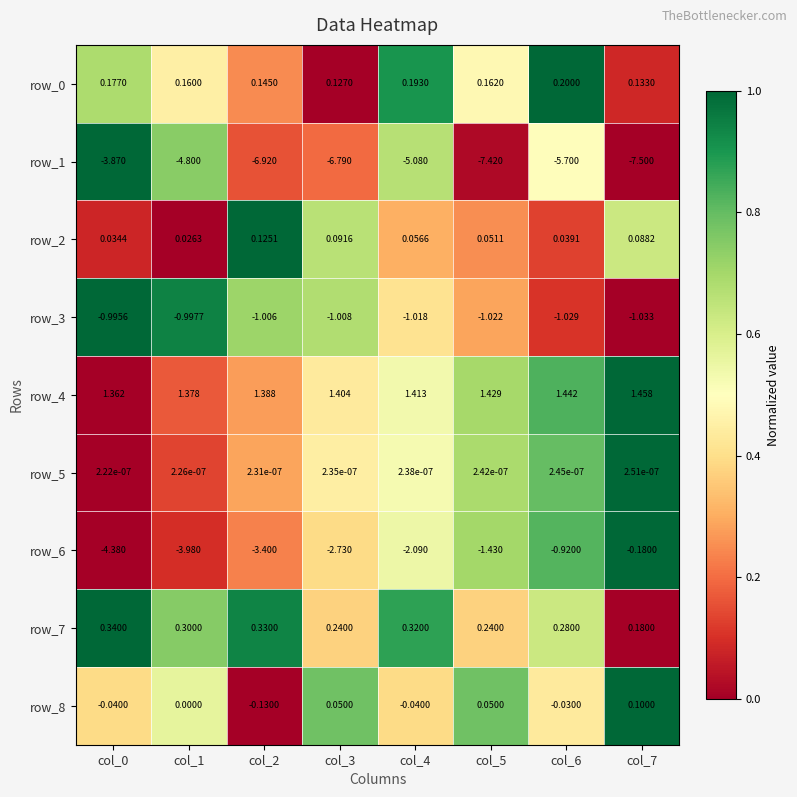

What is the difference between the second highest and minimum values in the row_1 series?

2.7